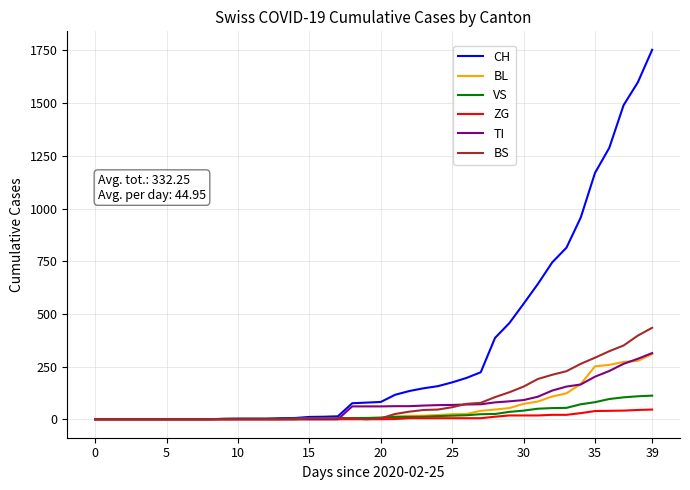

Which series has the largest total across all categories?

CH